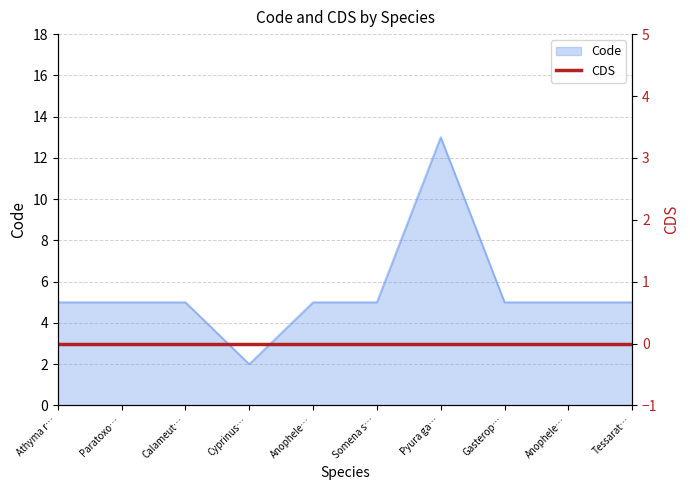

At which category does the chart reach its peak across all series?

Pyura ga…